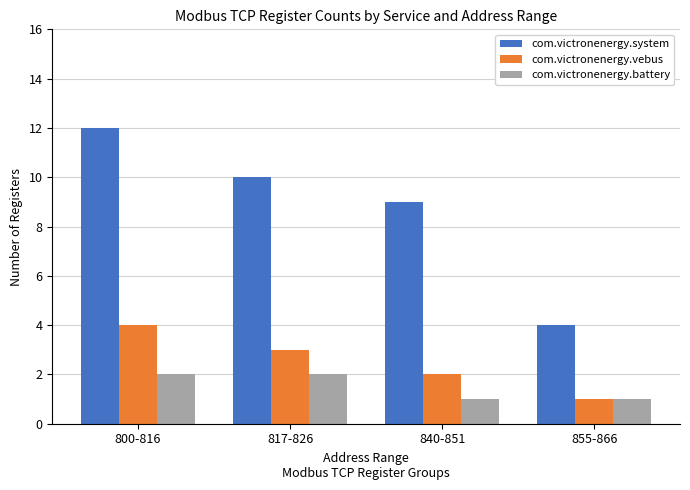

What is the highest value of the com.victronenergy.system series?

12